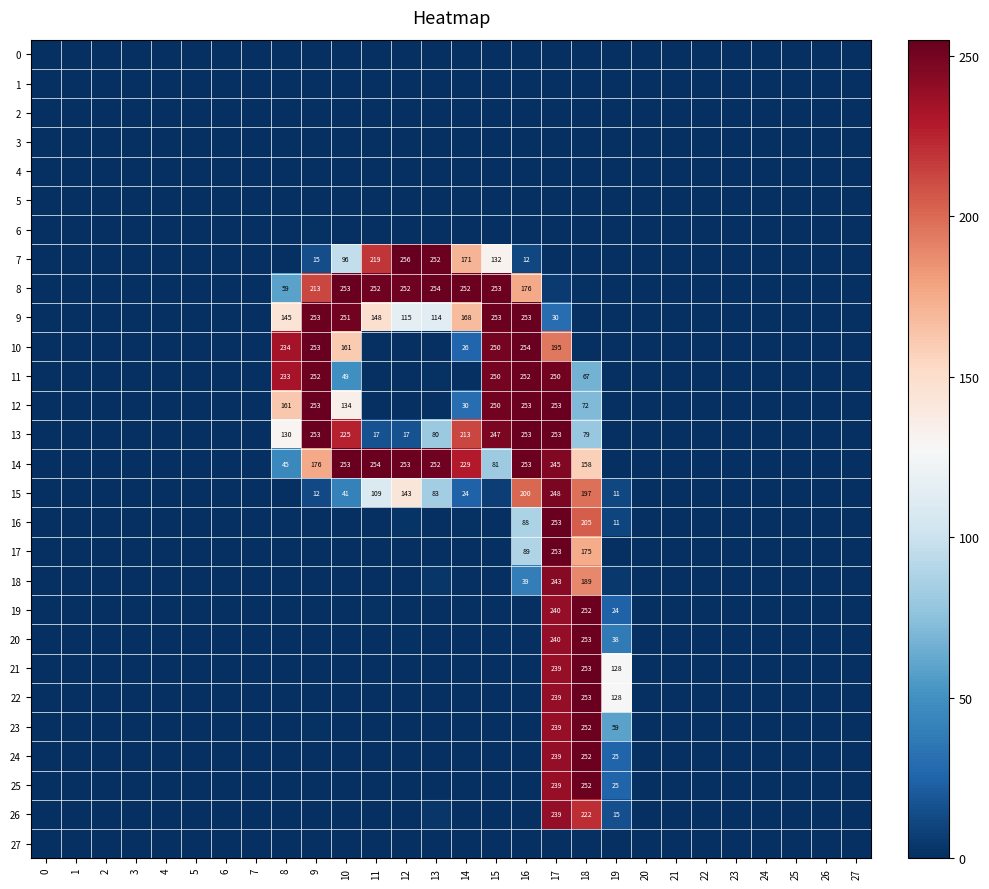

List the series in order of their peak value, lowest first.

4, 3, 27, 5, 2, 1, 0, 6, 26, 18, 15, 24, 19, 11, 23, 25, 20, 9, 22, 21, 17, 12, 16, 13, 10, 8, 14, 7